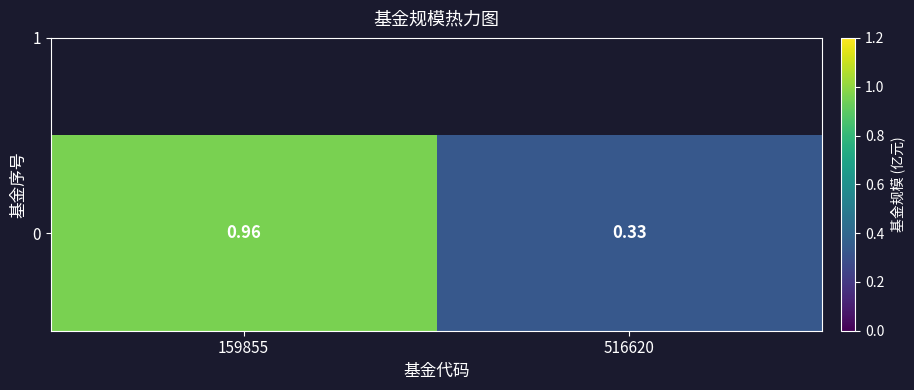

The chart shows a value of 1.0 at 159855. True or false?

True